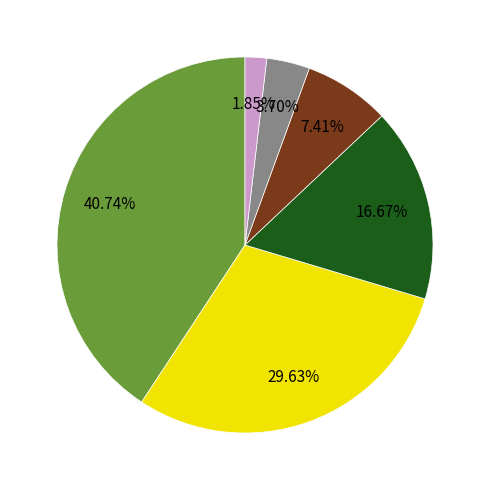

Does any single category account for the majority?

No